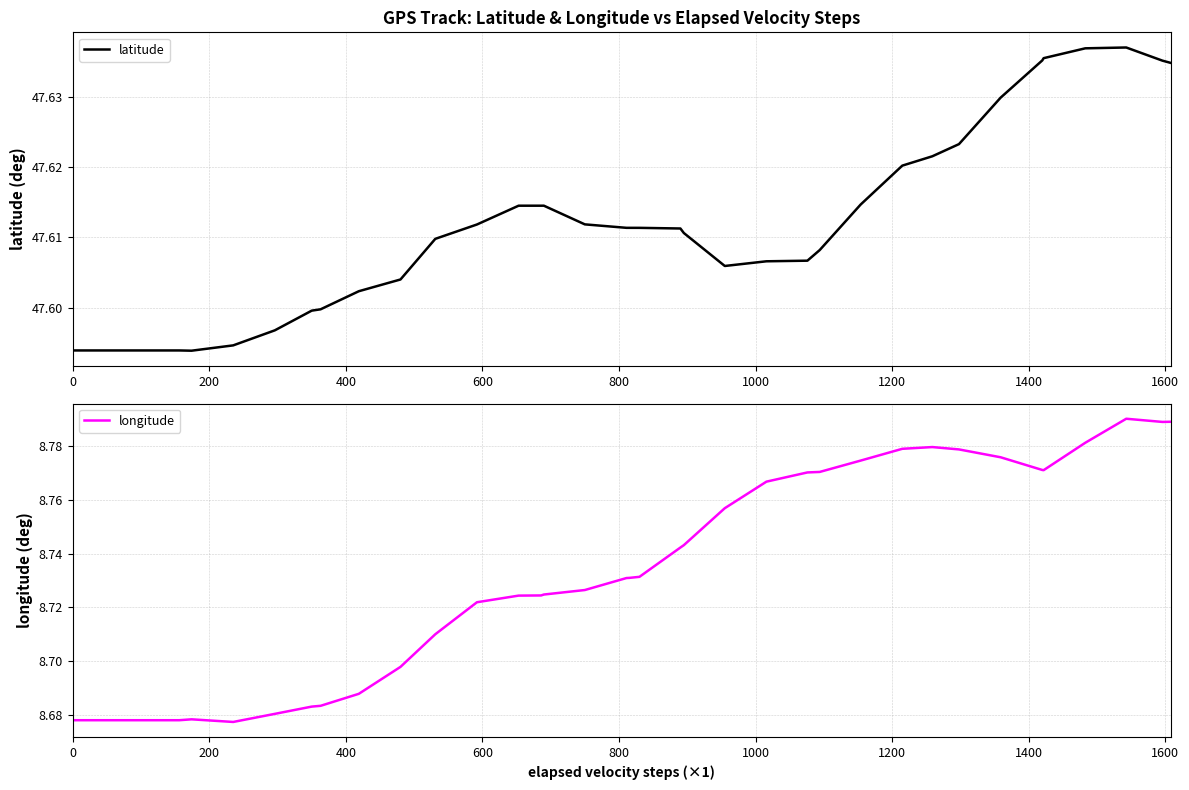

True or false: latitude and longitude intersect in this chart.

False